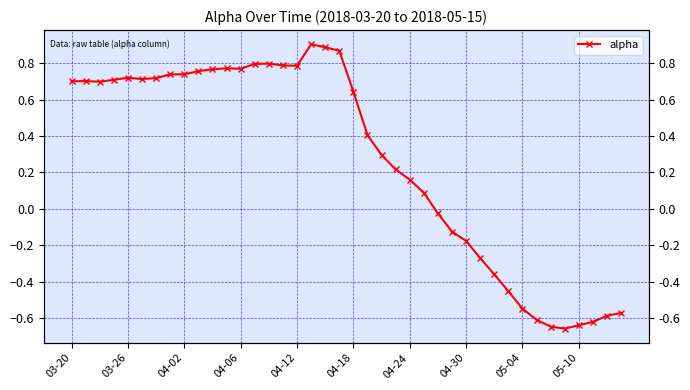

What is the smallest value displayed?

-0.7